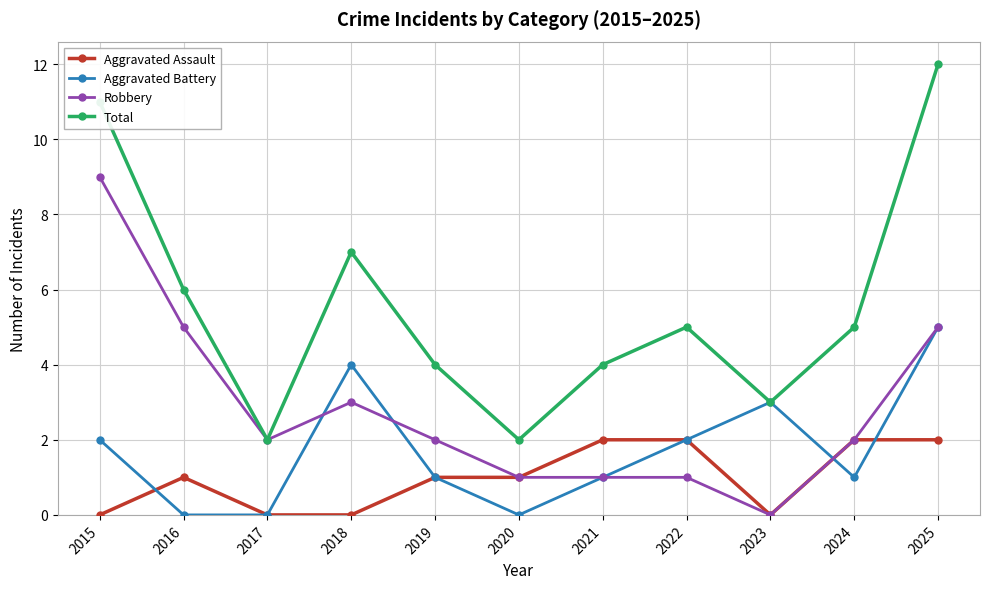

Read the Total value at 2015, to the nearest 10.

10